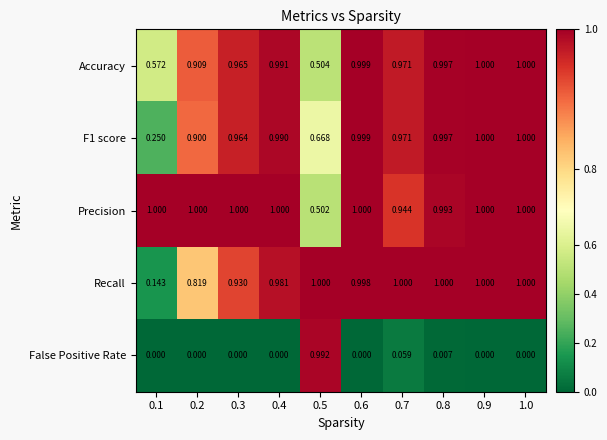

At 0.1, list the series in order from smallest to largest.

False Positive Rate, Recall, F1 score, Accuracy, Precision